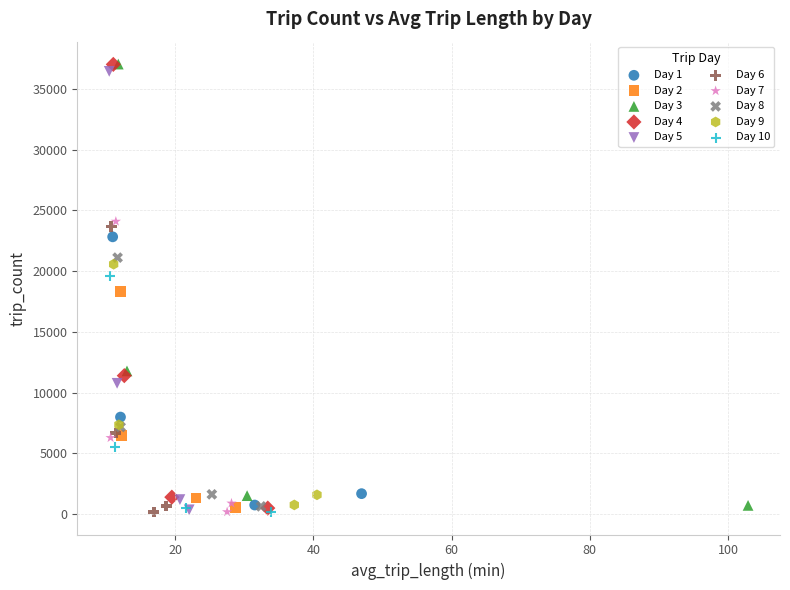

Which series has the widest spread of Y values?

Day 4